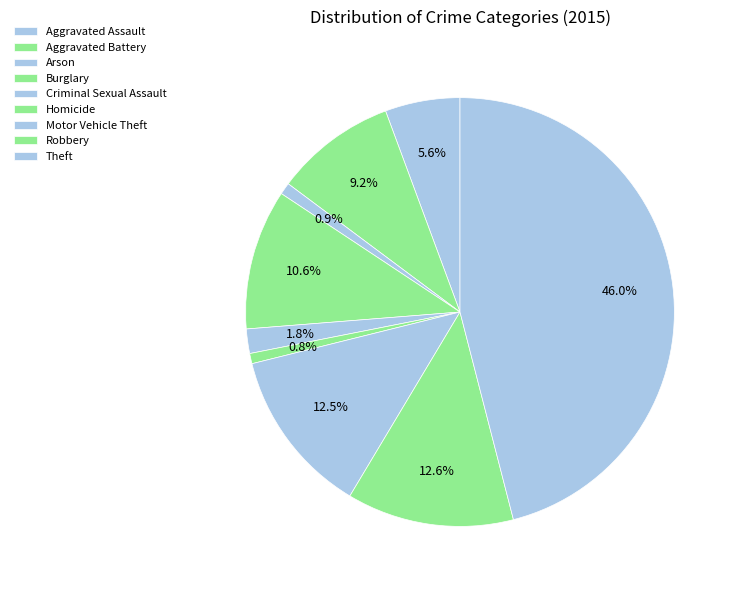

Rank the categories by value from lowest to highest.

Homicide, Arson, Criminal Sexual Assault, Aggravated Assault, Aggravated Battery, Burglary, Motor Vehicle Theft, Robbery, Theft